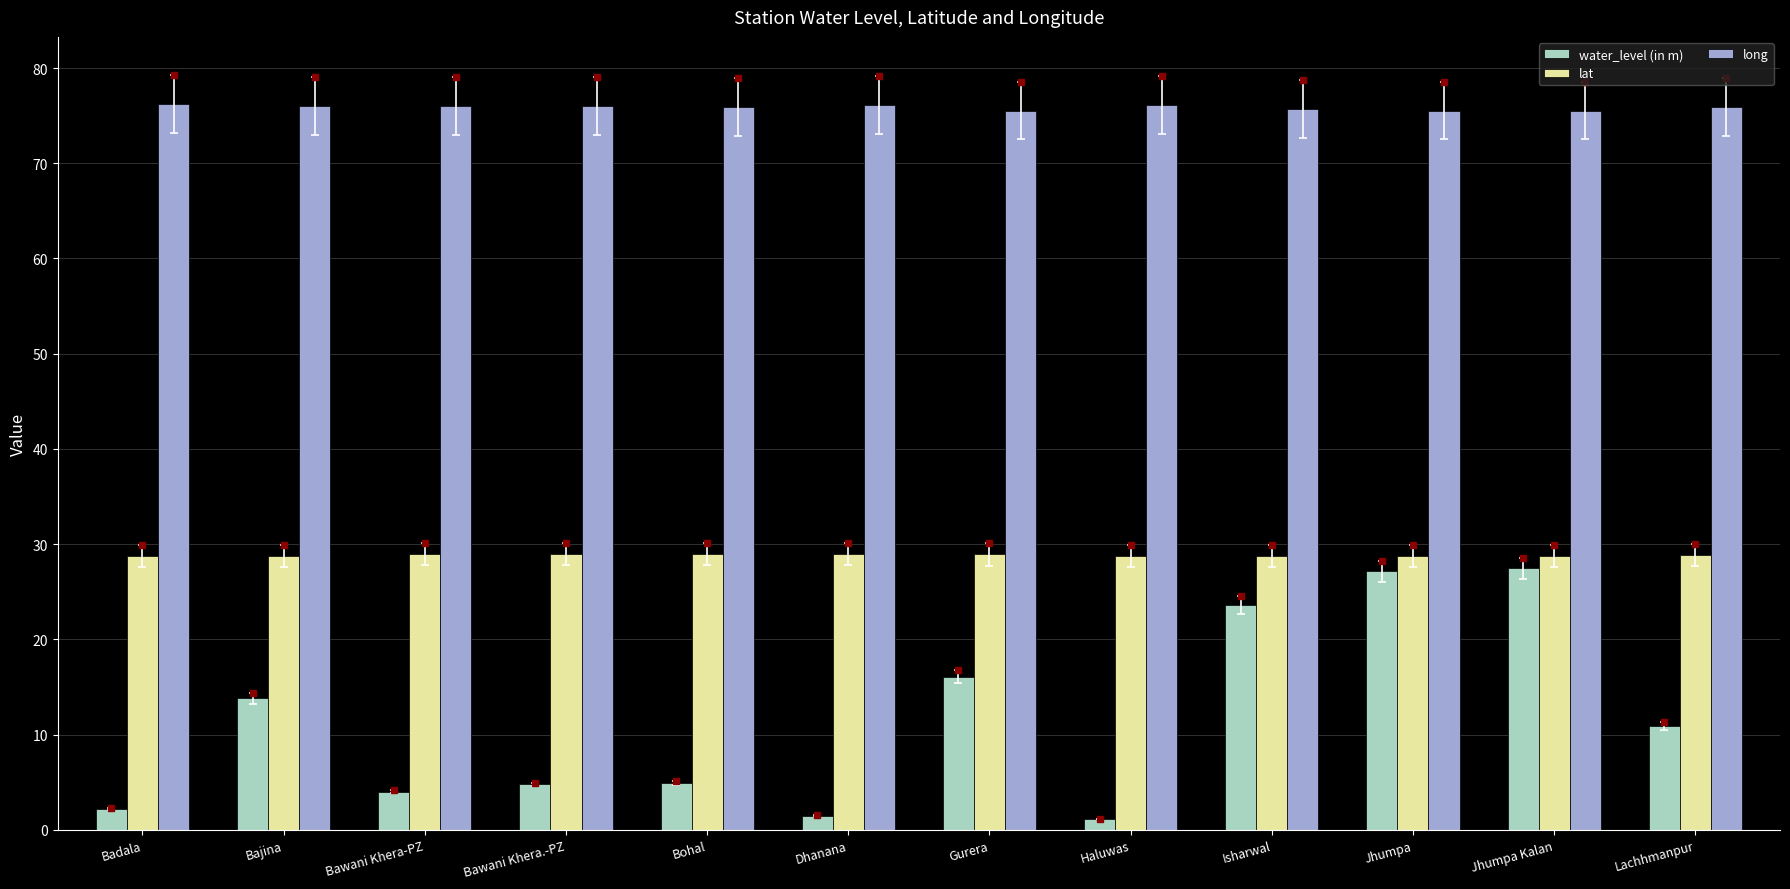

Is it true that long equals 75.5 at Gurera?

True